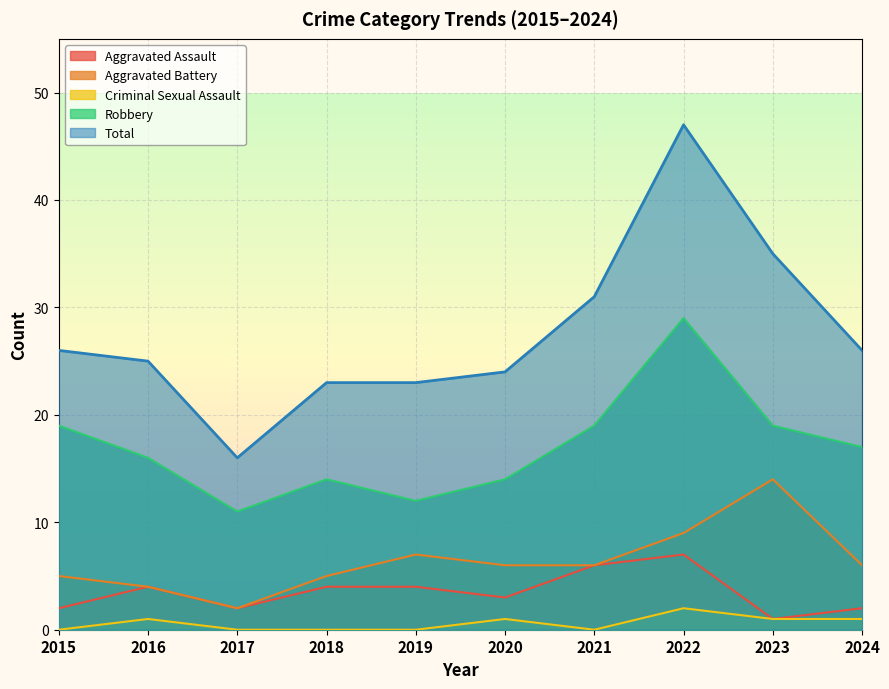

True or false: Criminal Sexual Assault has more than 2 interior local peaks.

True